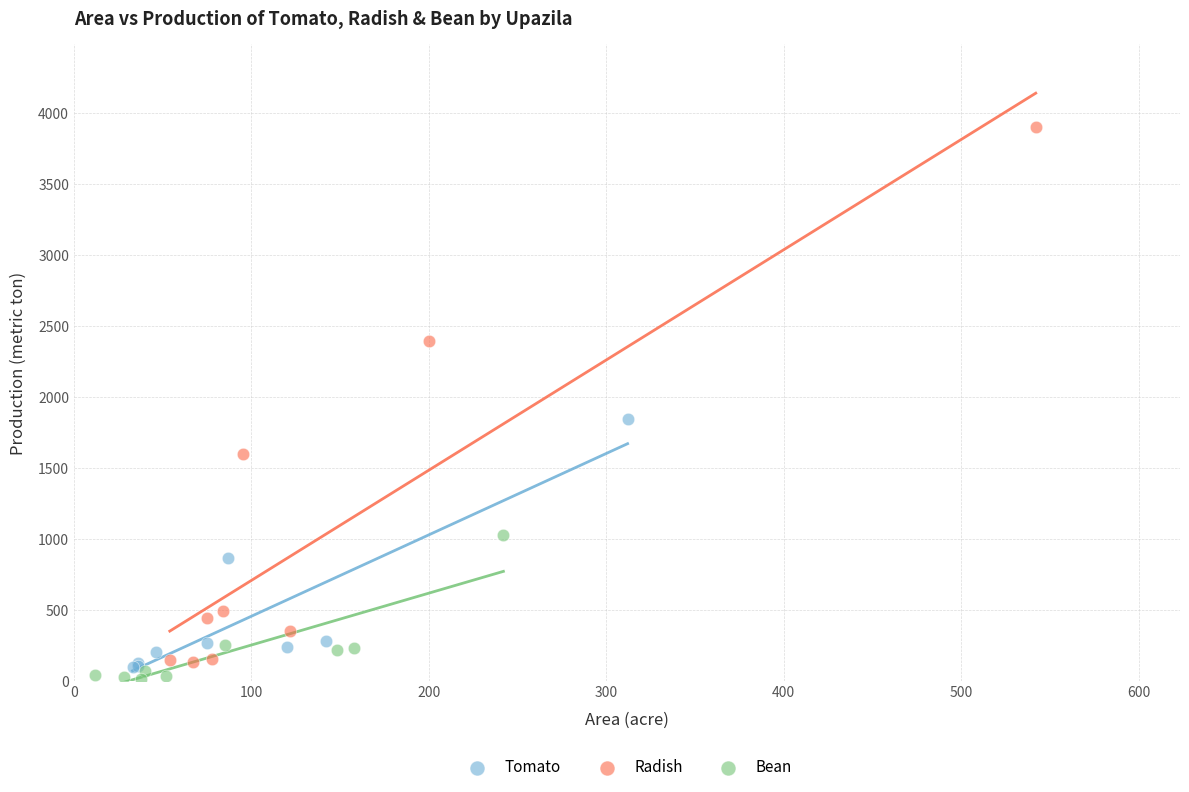

Which series contains the highest Y value?

Radish